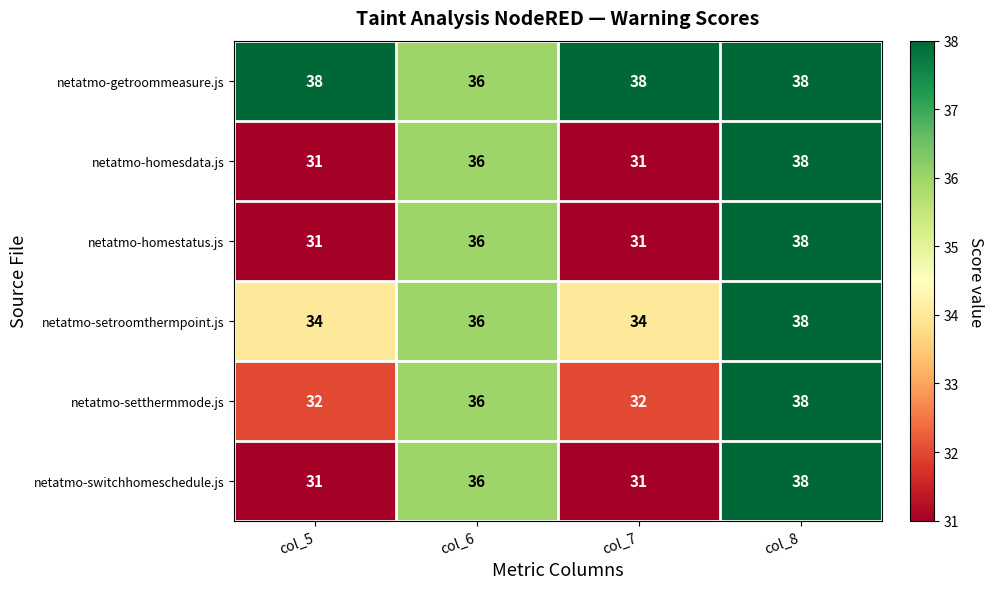

What is the difference between the highest and lowest values at col_7?

7